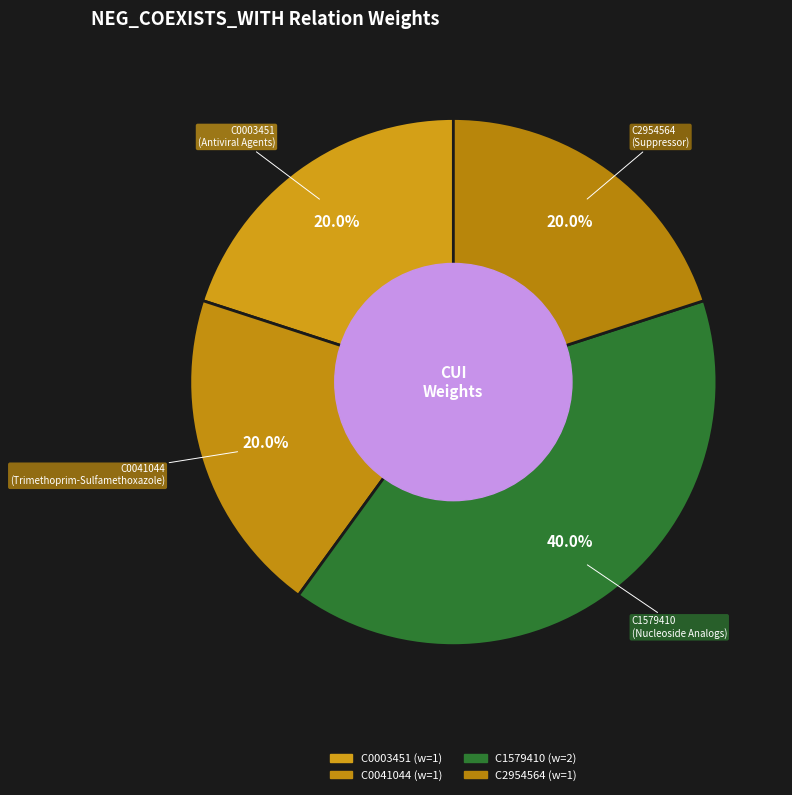

Combined, what portion of the pie is C0041044 and C1579410?

60.0%